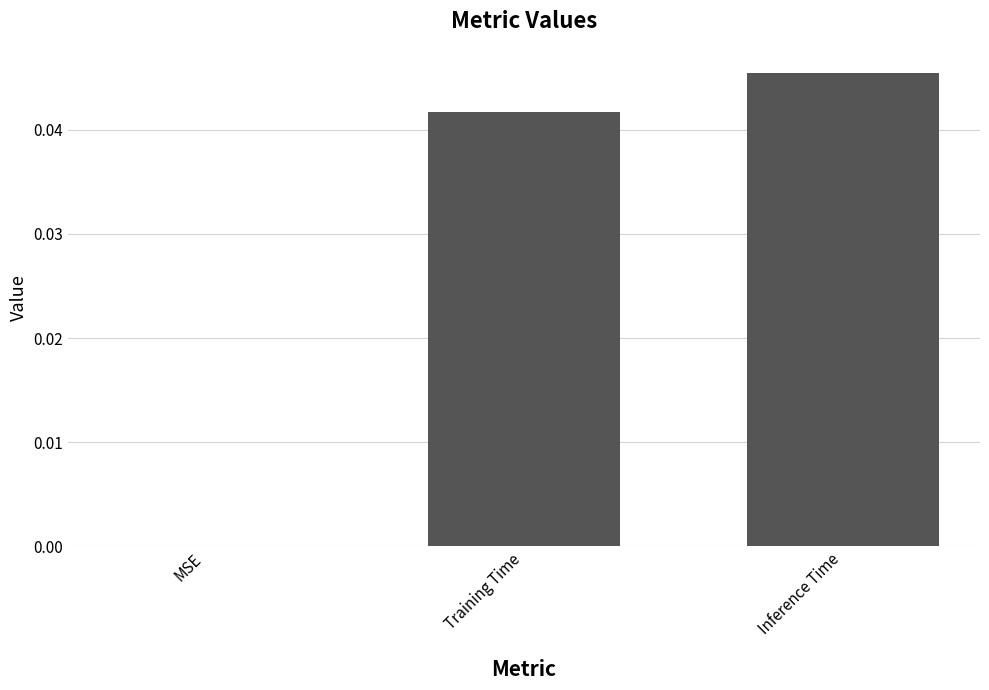

Count the values in the range 0 to 1.

3